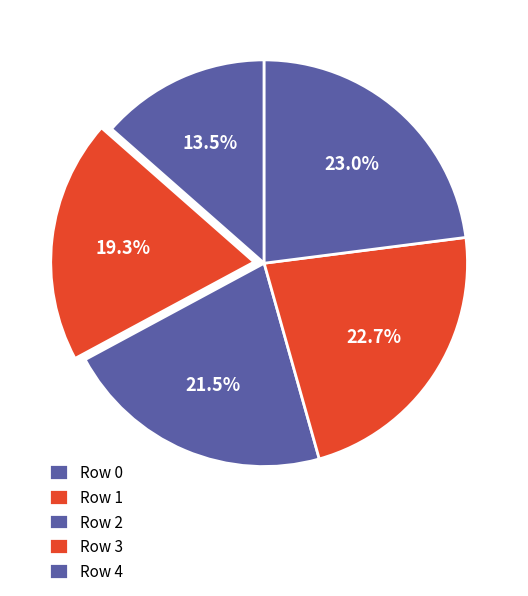

Count the number of slices in the pie.

5